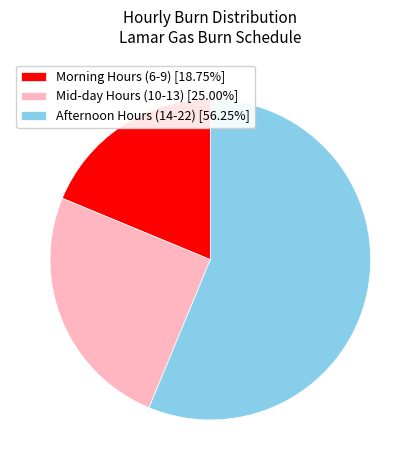

Approximately how many times larger is the value at Afternoon Hours (14-22) [56.25%] compared to Mid-day Hours (10-13) [25.00%]?

2.2